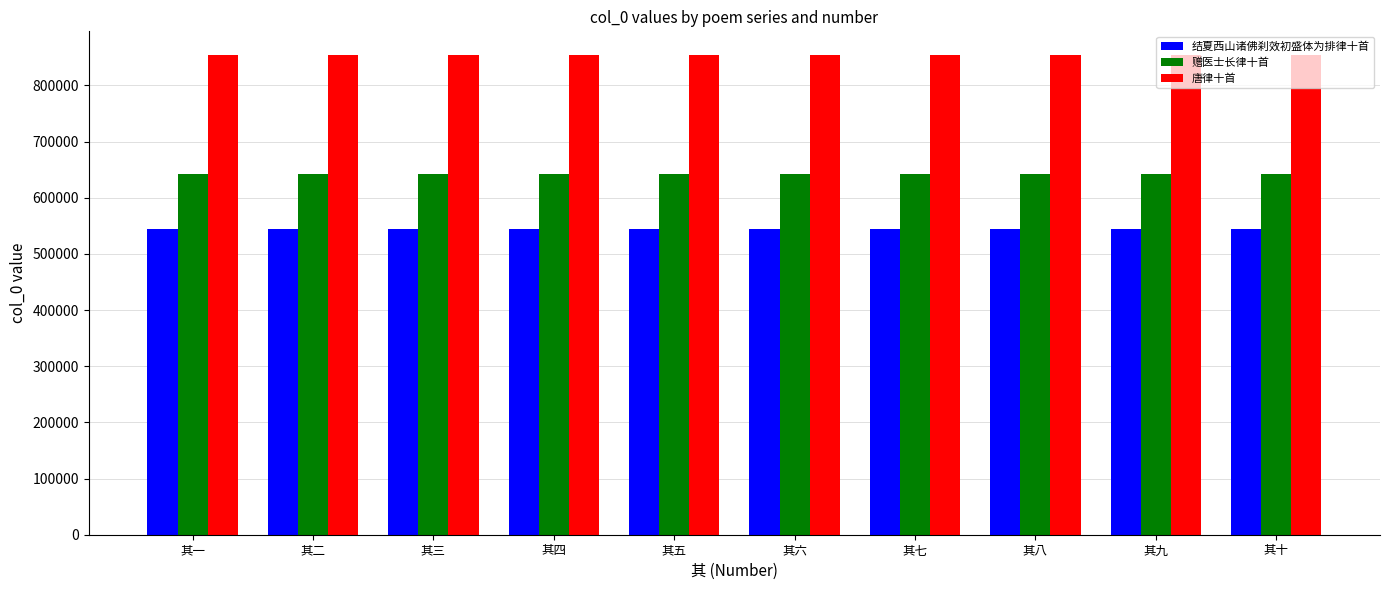

What is the label of the 1st bar from the right?

其十